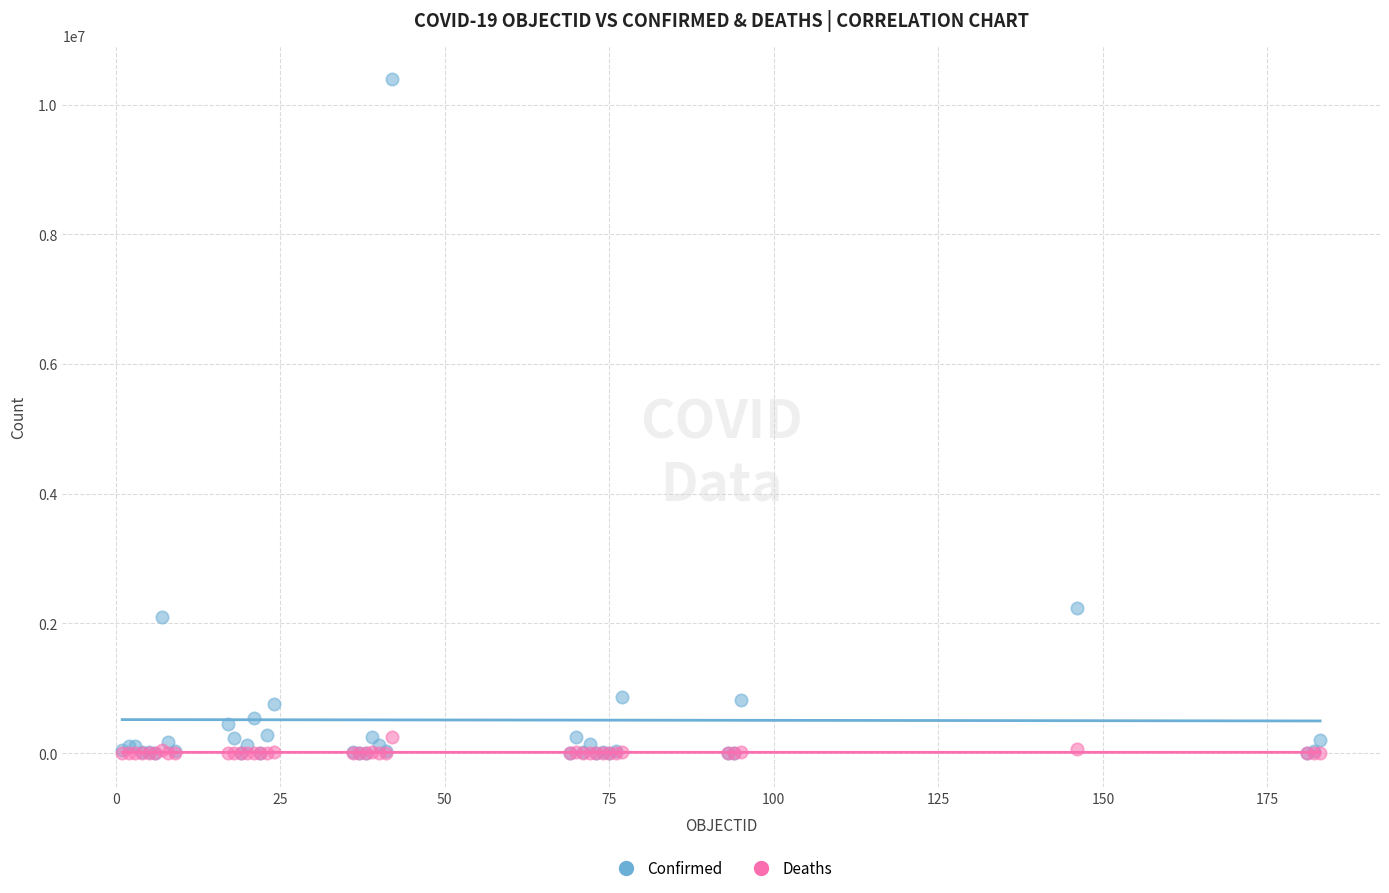

In the Confirmed series, what Y value is closest to 5195323?

2241225